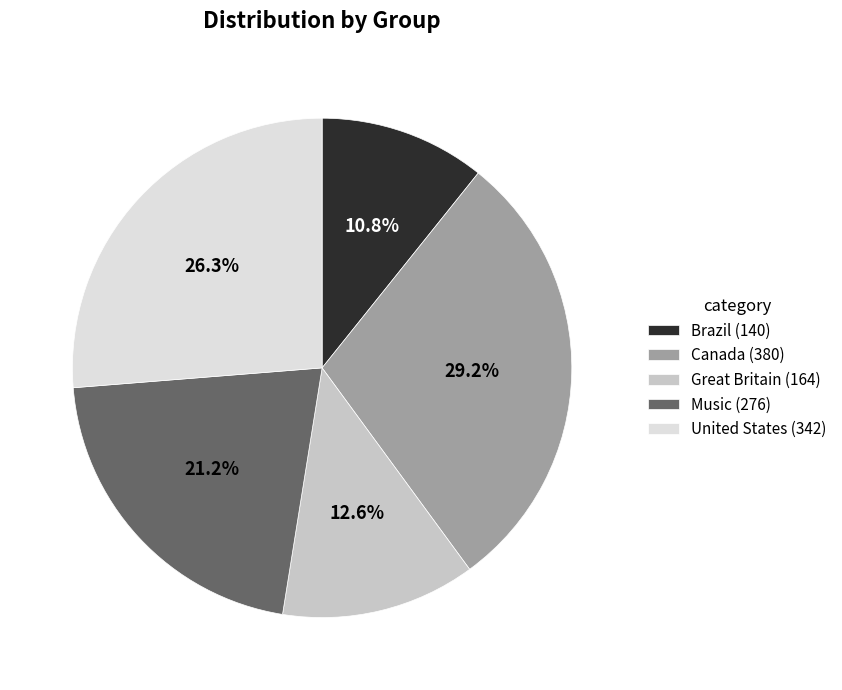

How many segments does this pie chart have?

5